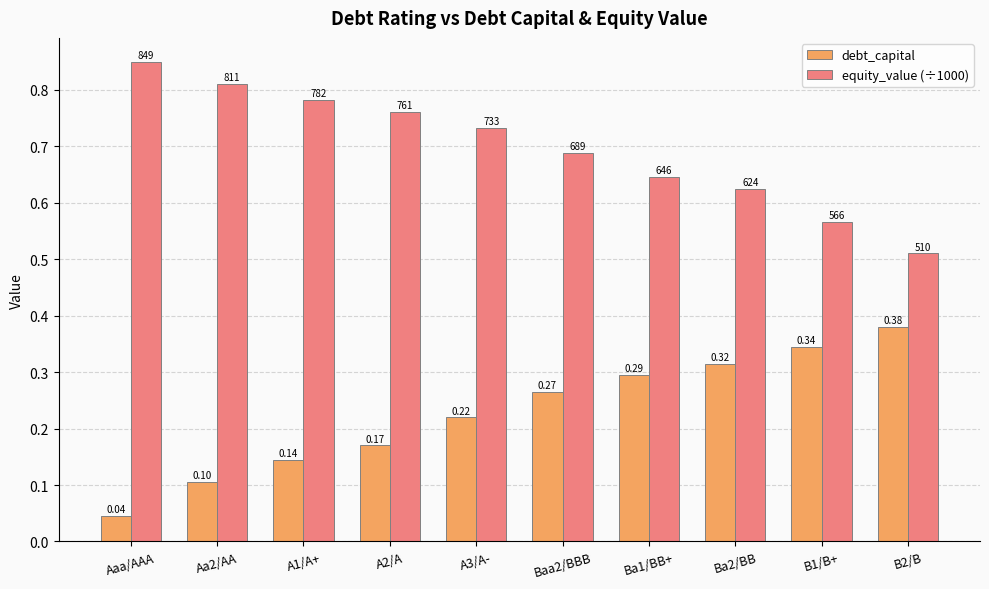

List the labels in order of equity_value (÷1000) value, smallest first.

B2/B, B1/B+, Ba2/BB, Ba1/BB+, Baa2/BBB, A3/A-, A2/A, A1/A+, Aa2/AA, Aaa/AAA